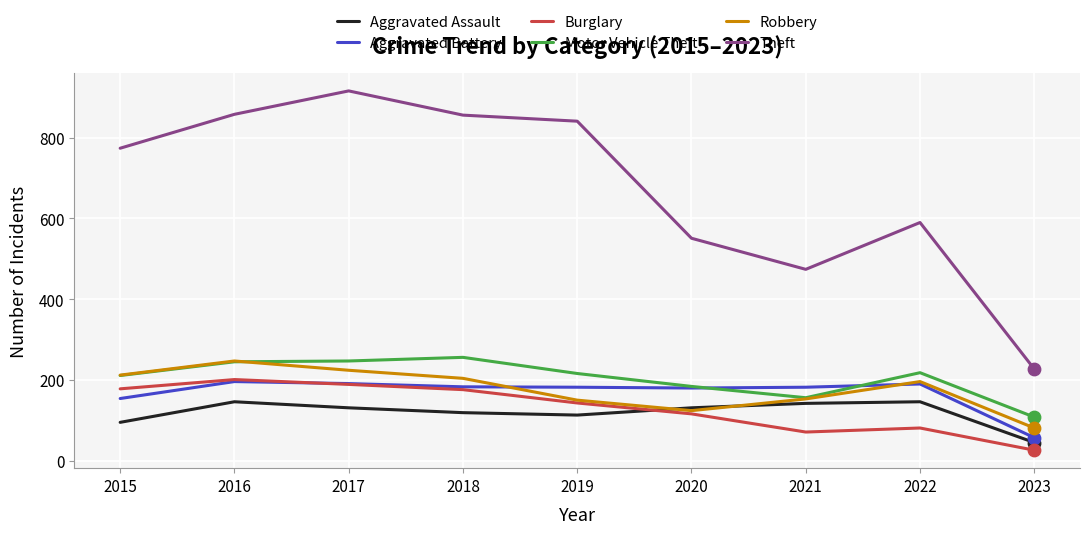

Which series has the largest total across all categories?

Theft